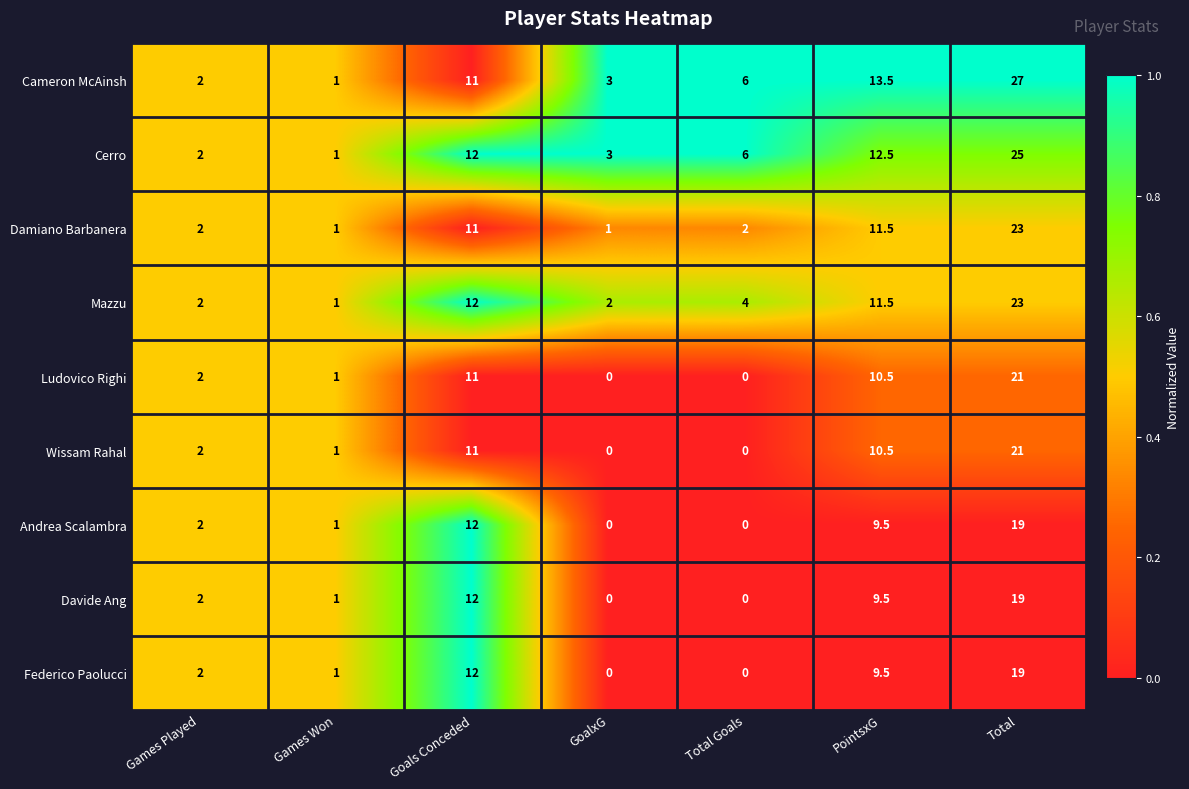

Which series has the largest total across all categories?

Cameron McAinsh